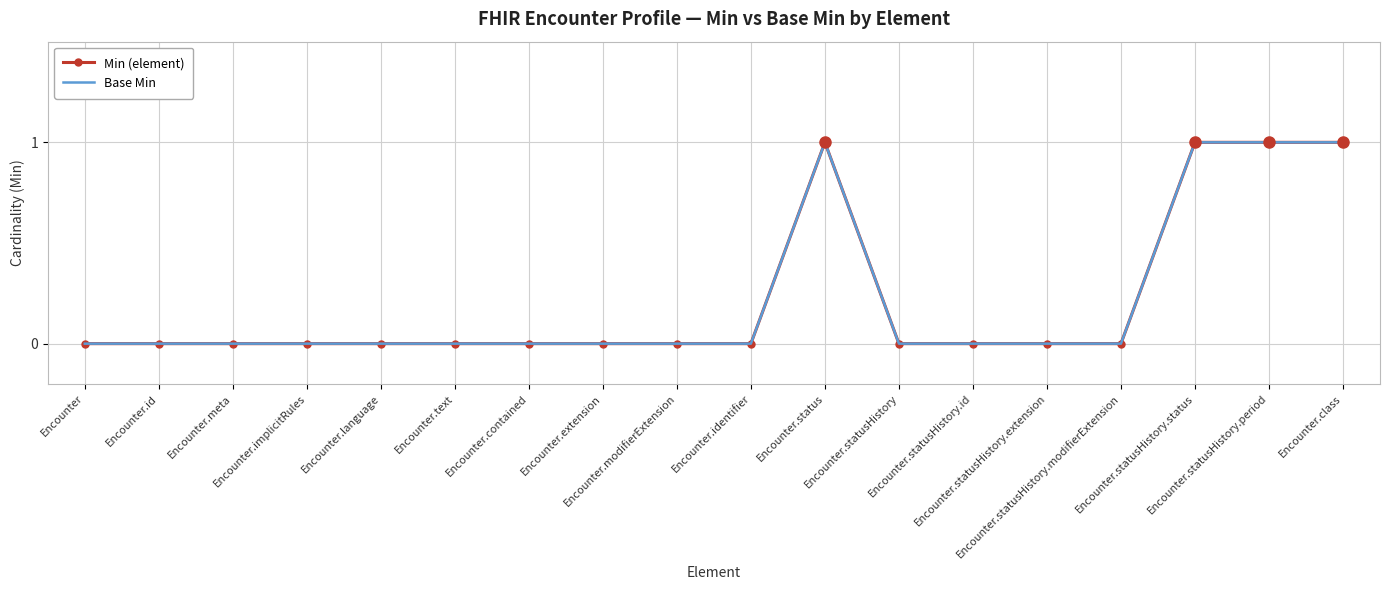

Which category has the lowest value in the Base Min series?

Encounter